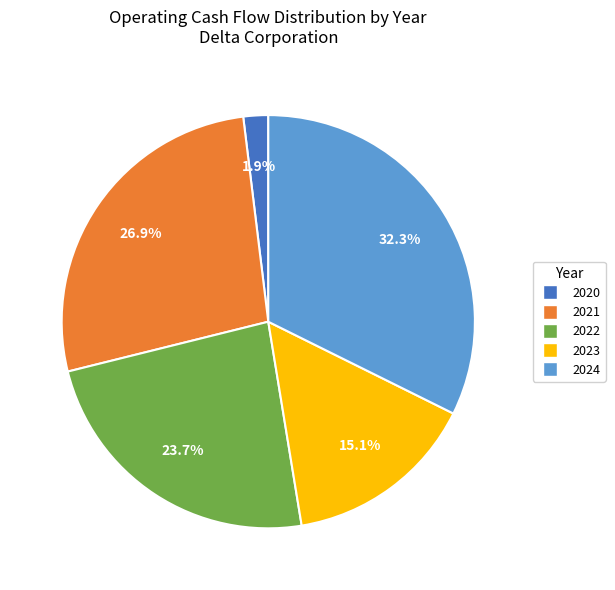

What is the ratio of the value at 2024 to the value at 2021?

1.2